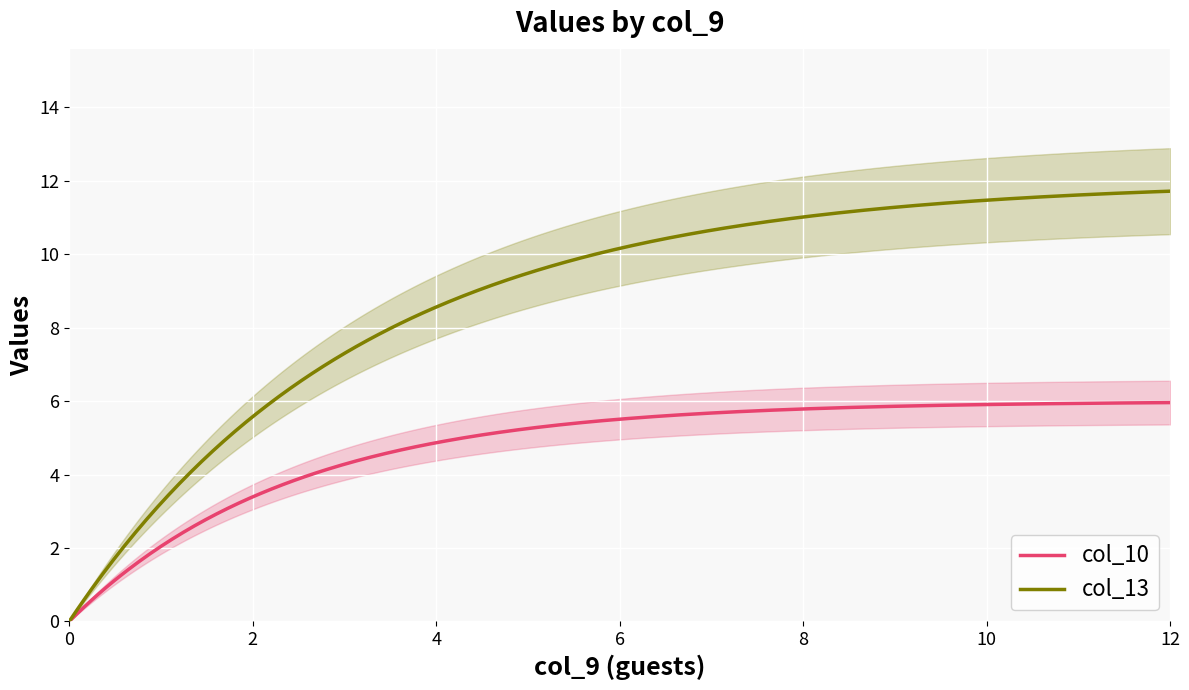

Which has a higher value, 4 or 4?

4